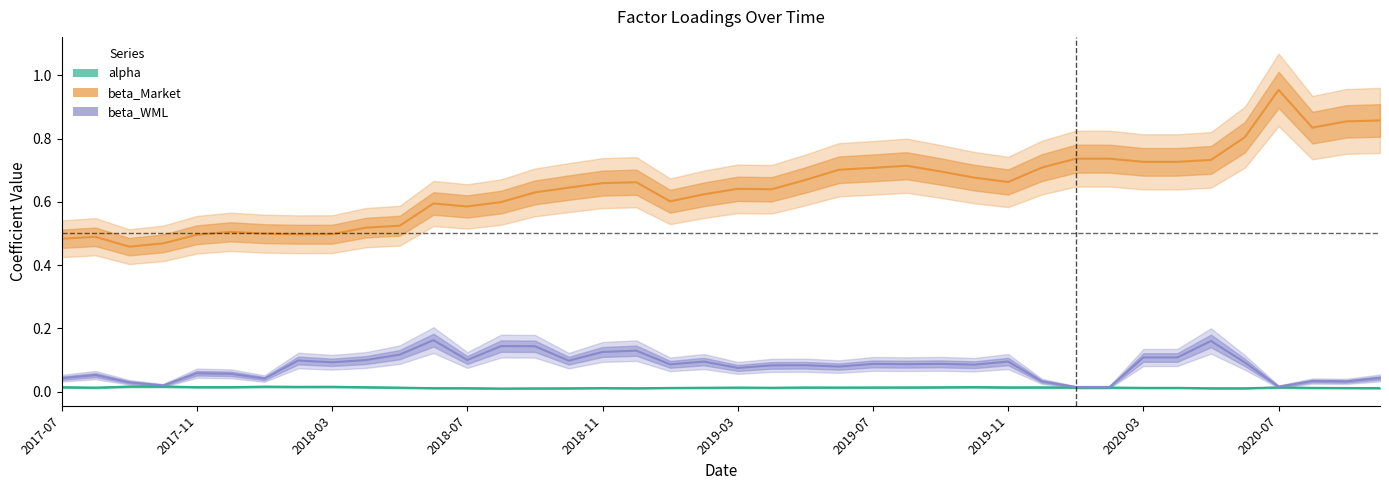

Which category has the highest value in the alpha series?

2018-07